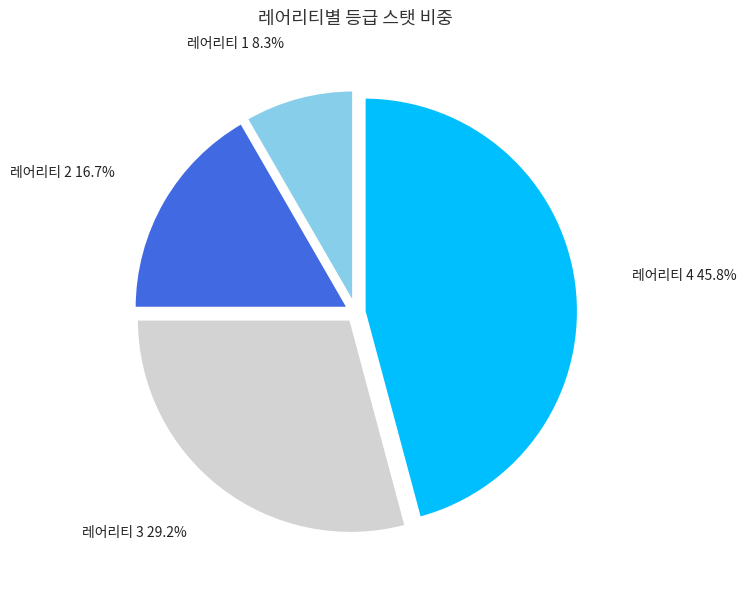

Is there any slice that represents more than half of the pie?

No